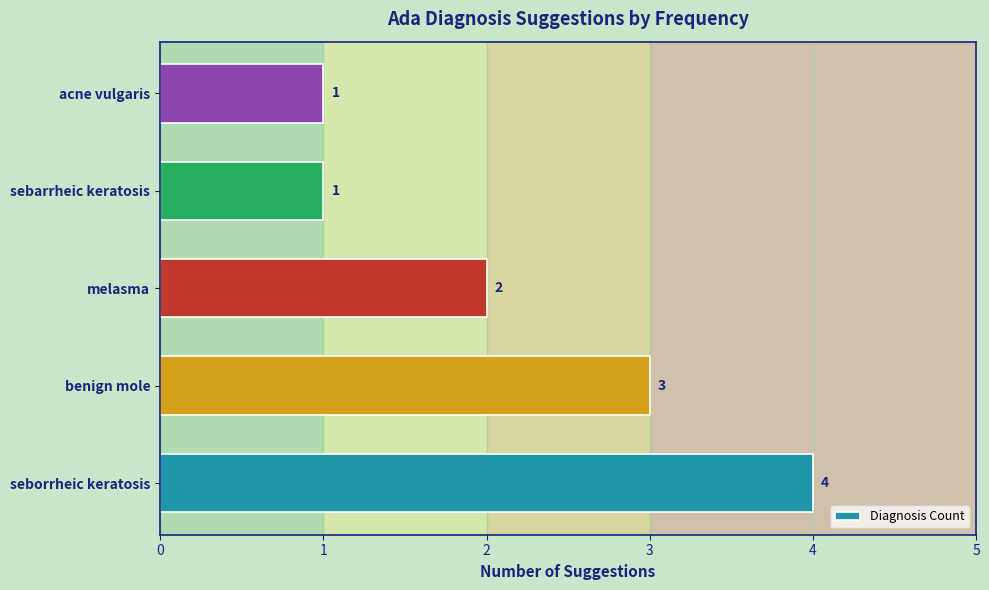

Is it true that the value at sebarrheic keratosis is 0?

False